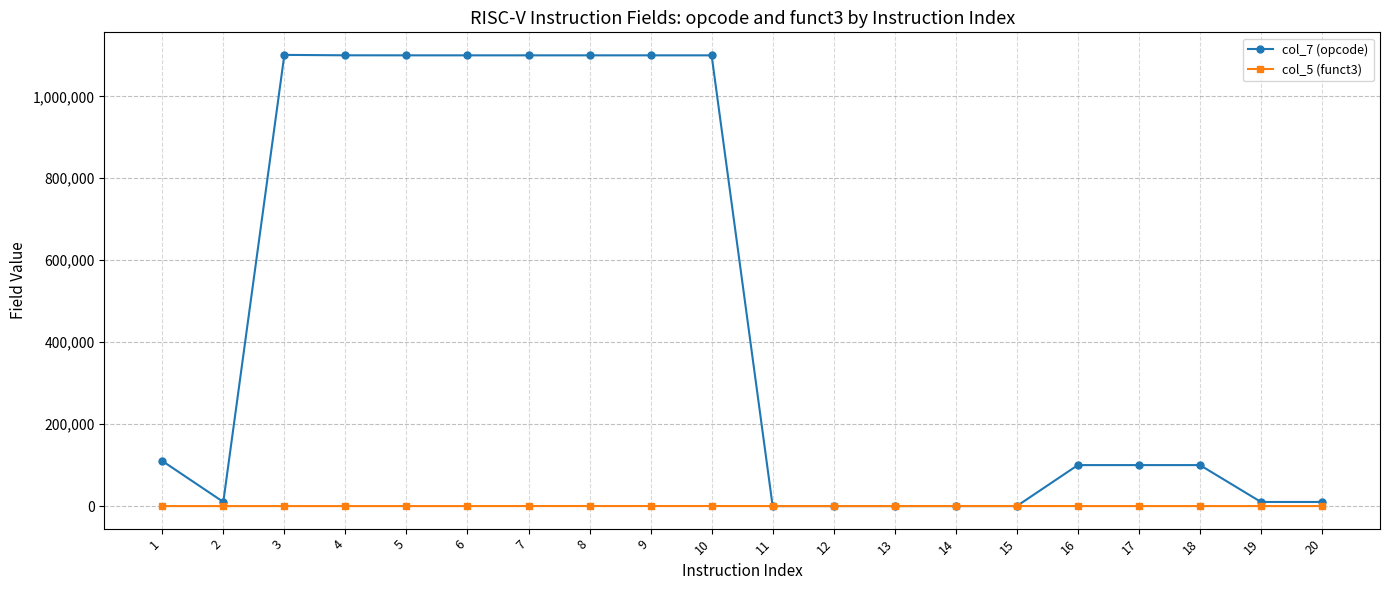

True or false: col_5 (funct3) has more than 1 points higher than both neighbors.

True